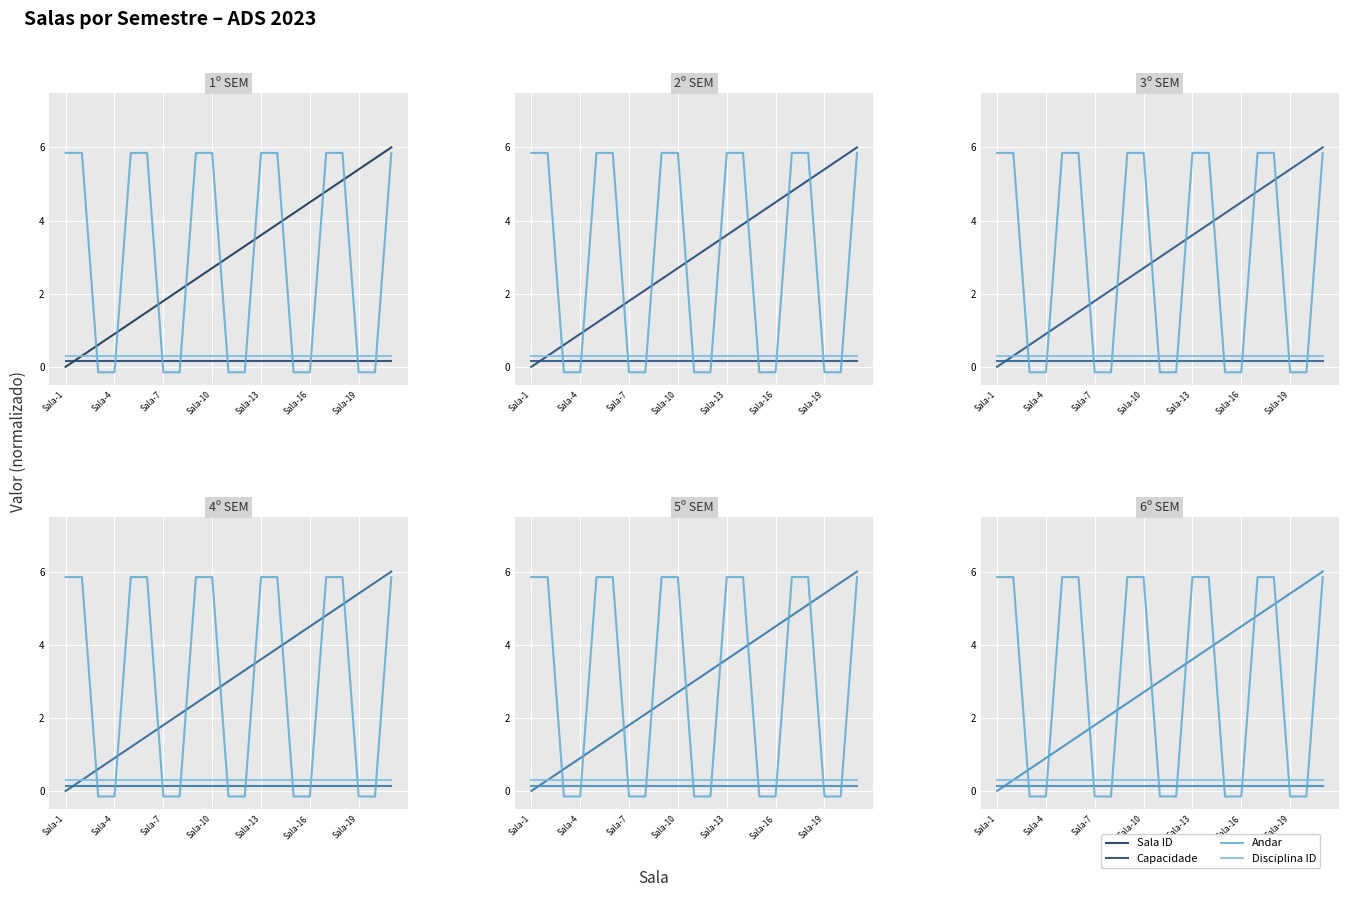

True or false: Andar has more than 0 interior local peaks.

False